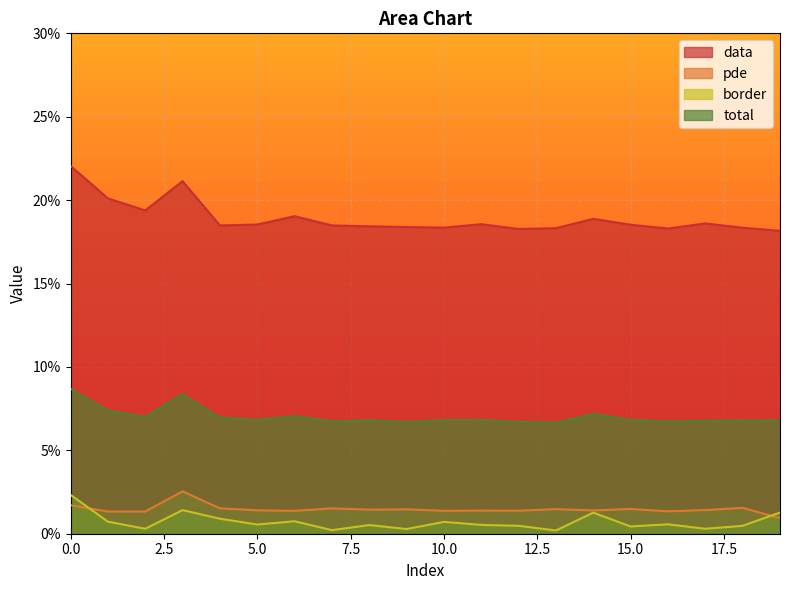

What is the value of the data point at the 14th from the left?

0.2